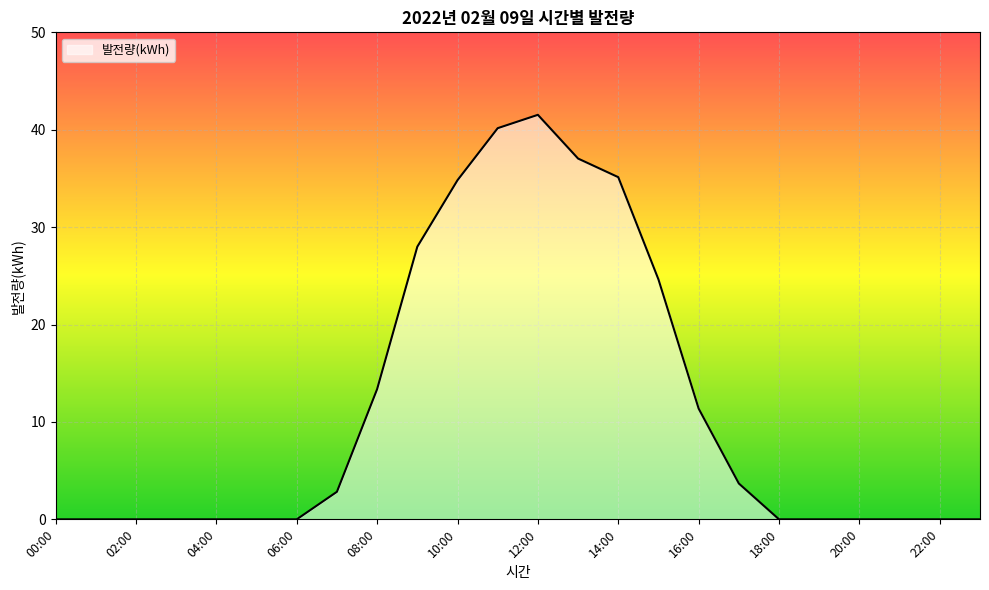

What is the maximum value shown in the chart?

41.5